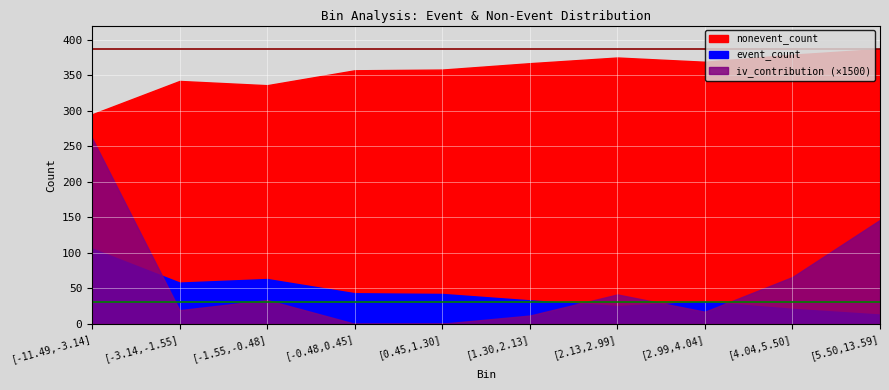

True or false: iv_contribution and nonevent_count intersect in this chart.

False